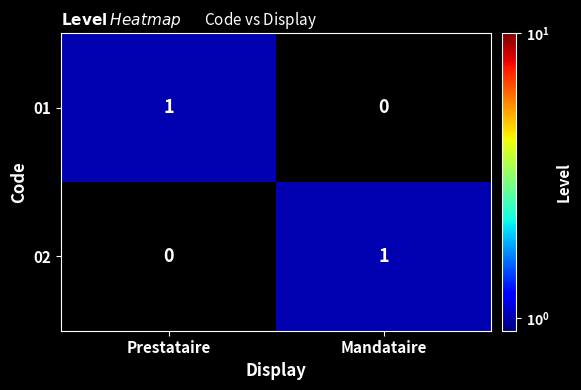

True or false: 01 has a value of 1 at Prestataire.

True